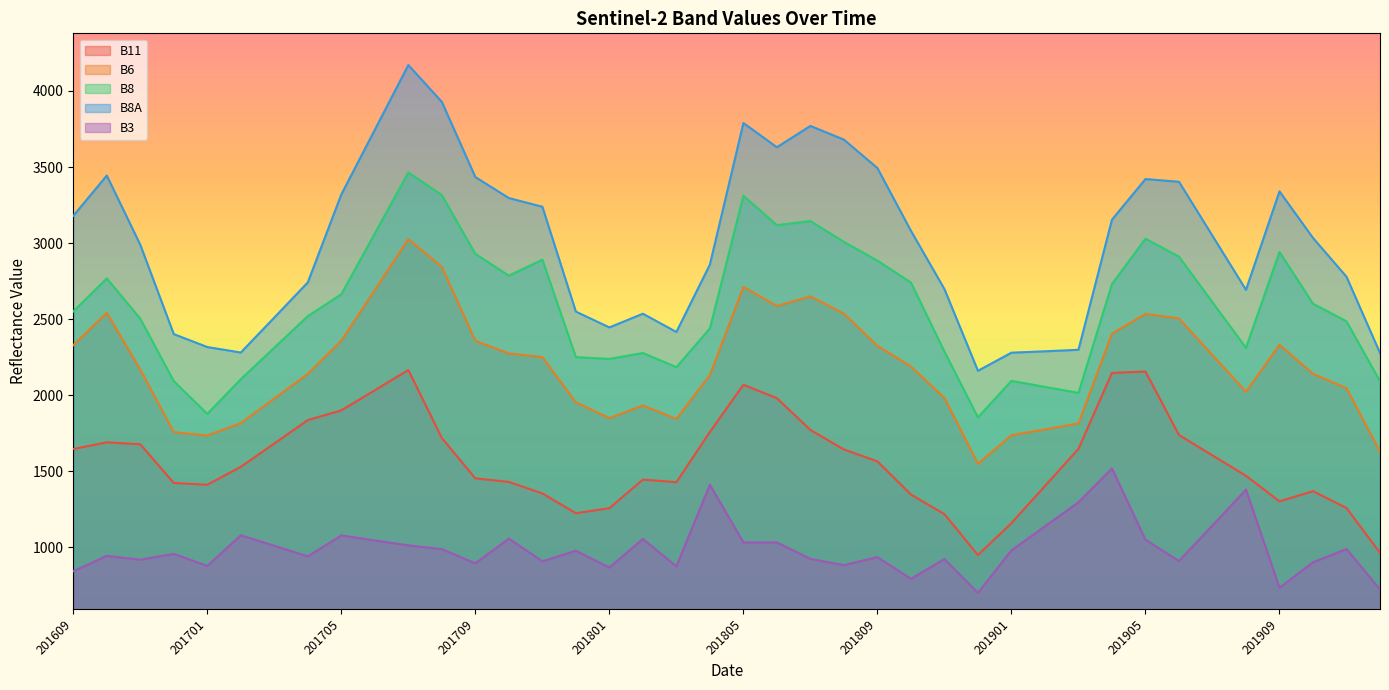

Where is the first local maximum for B8A?

201610